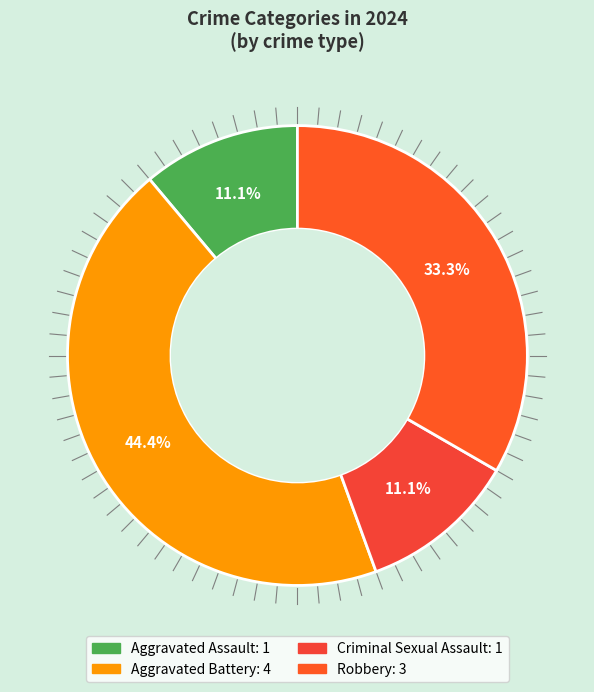

The Robbery slice represents 33% of the pie. True or false?

True